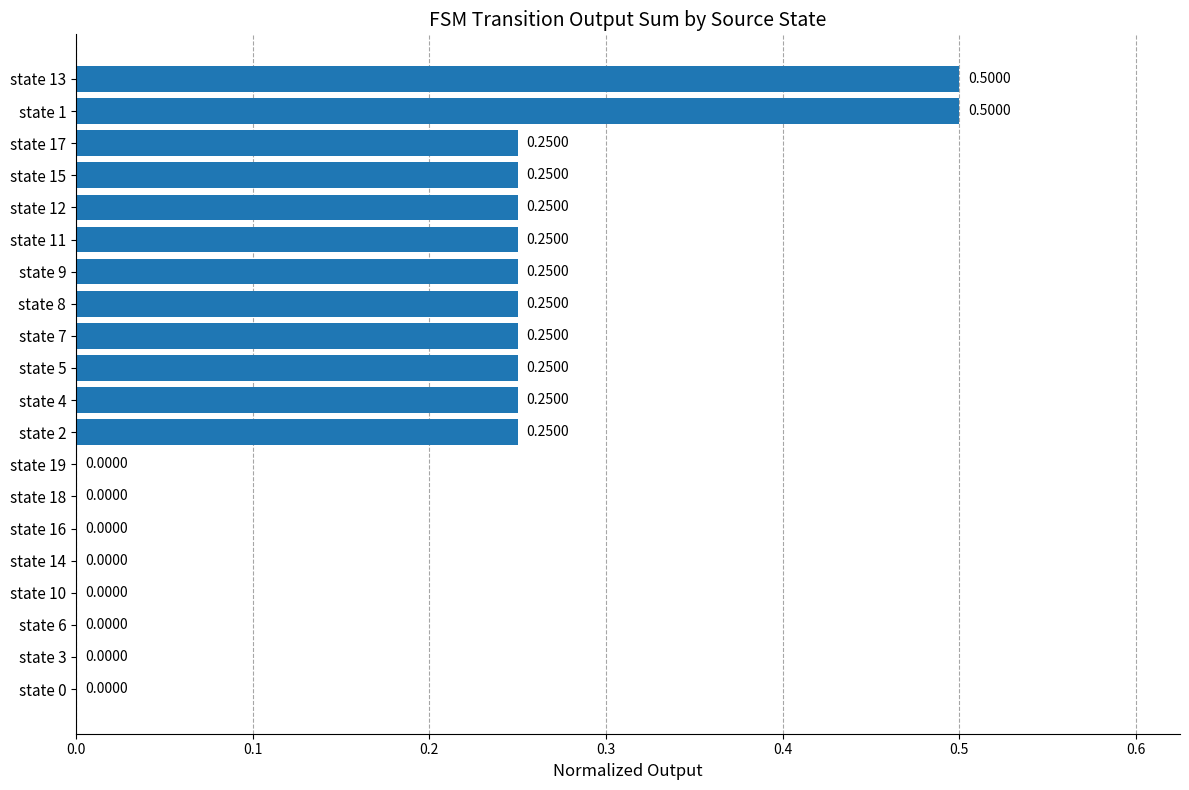

What is the sum of the values at state 2 and state 11?

0.5